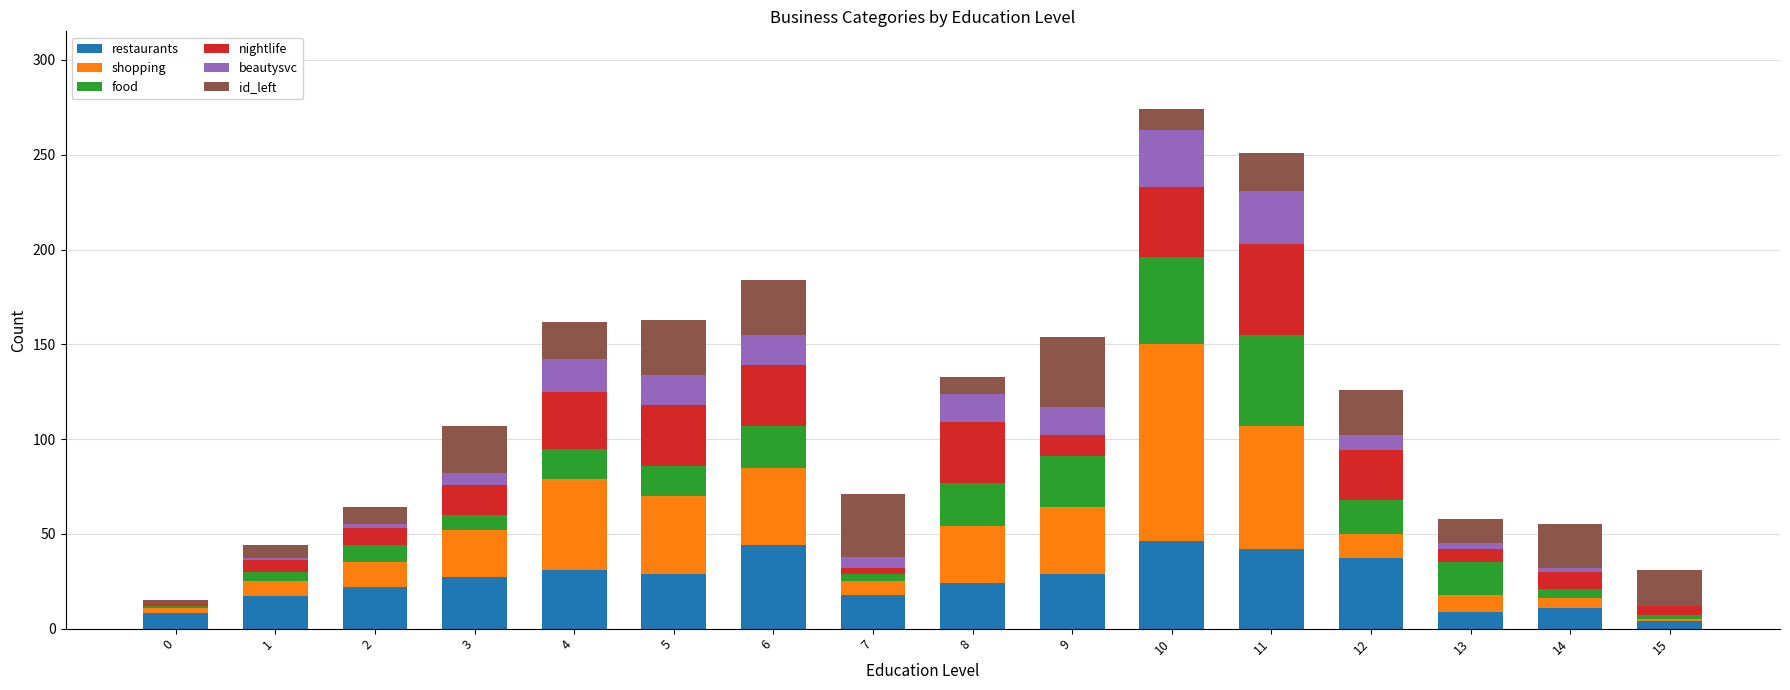

The nightlife series shows 4 at 2. True or false?

False